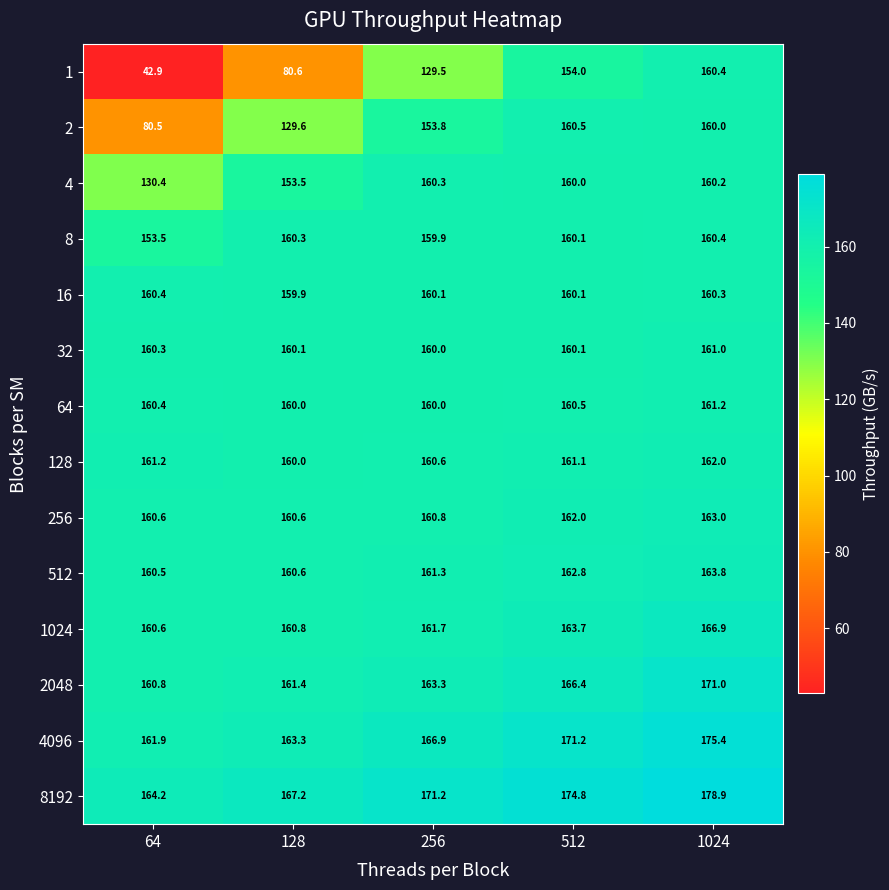

At which label is 1 closest to 101?

128